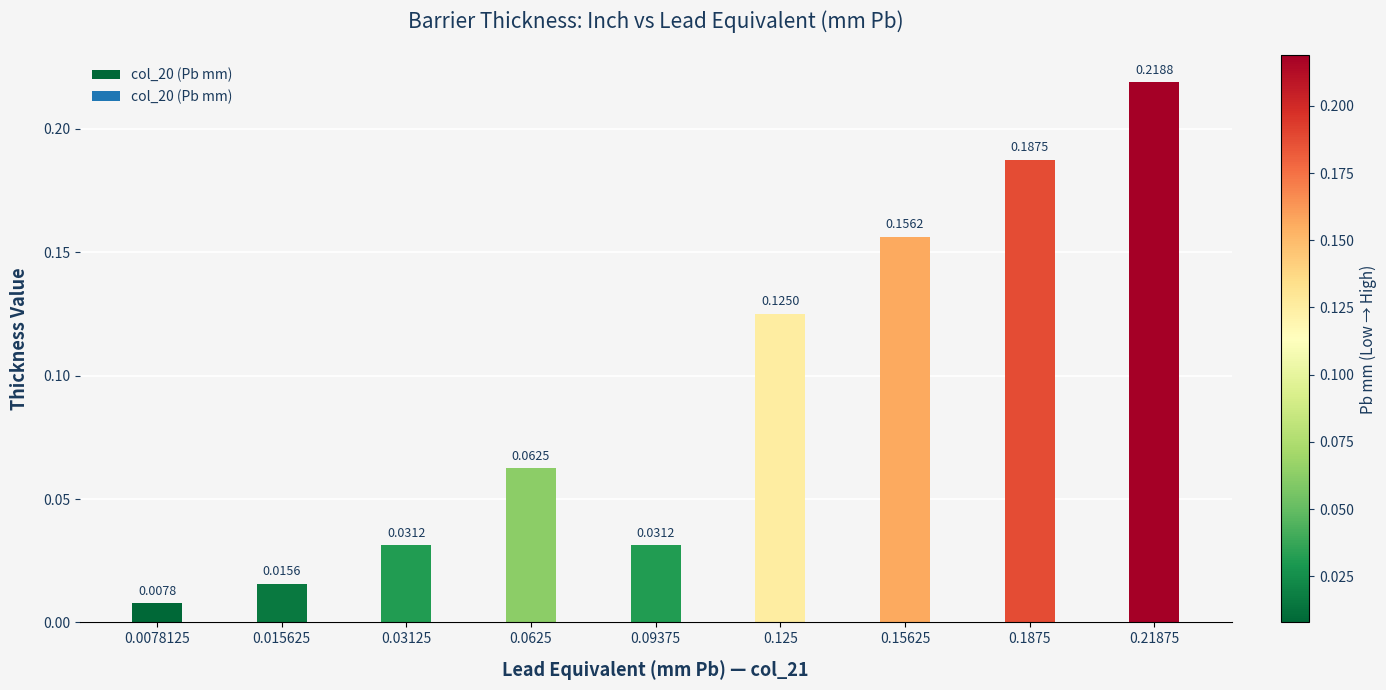

Which has a higher value, 0.1875 or 0.125?

0.1875